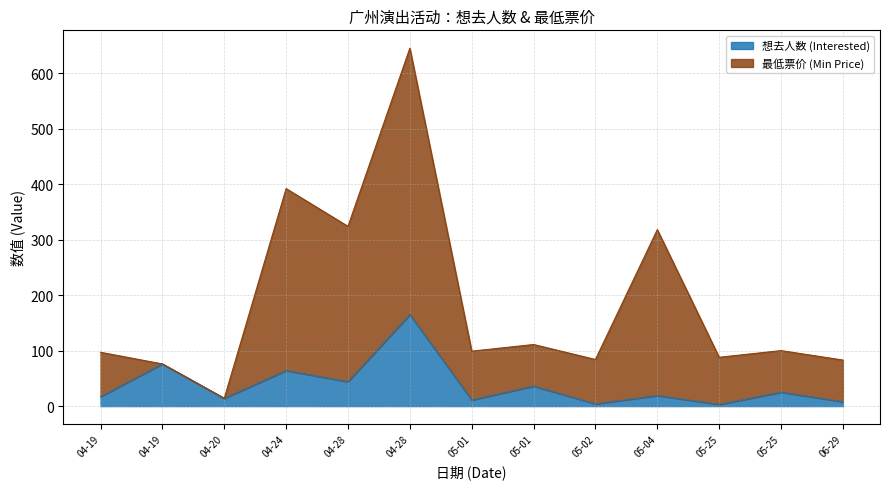

True or false: 最低票价 (Min Price) has more than 2 interior local peaks.

True